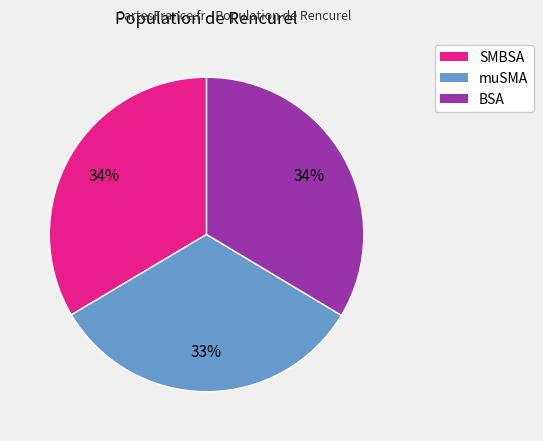

How many segments does this pie chart have?

3